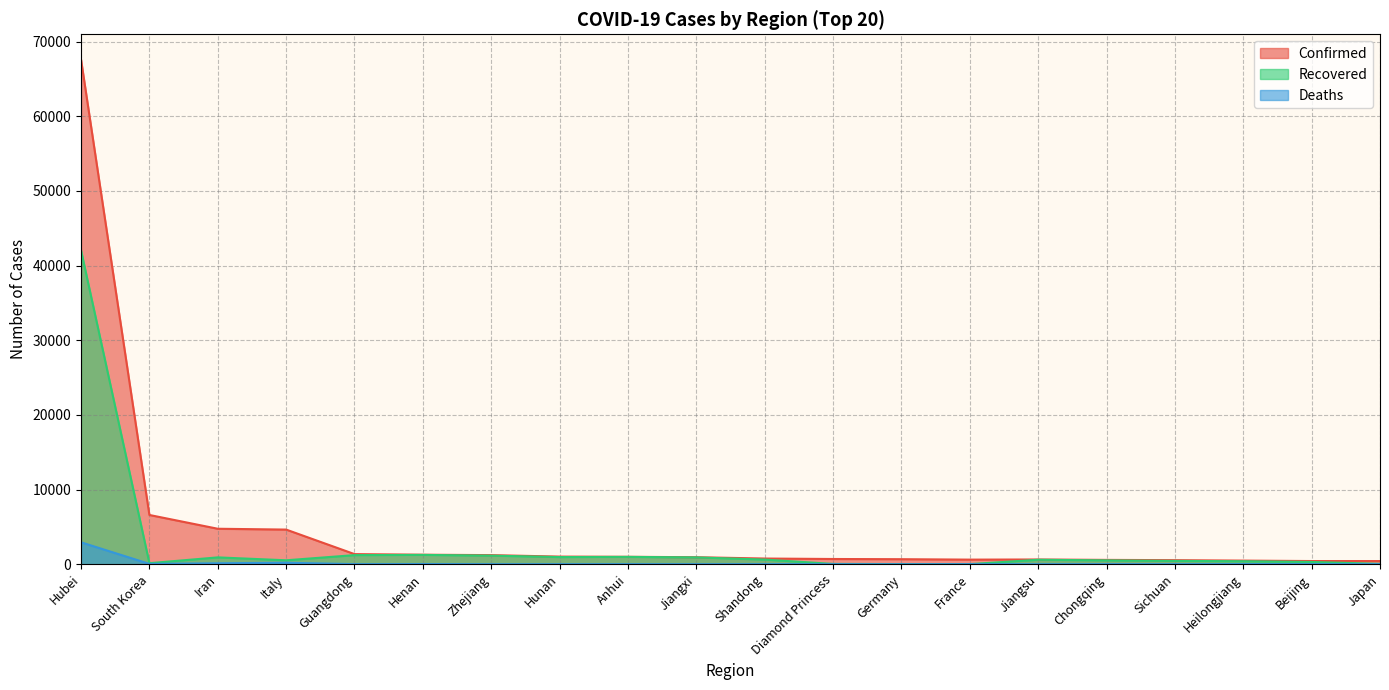

Which has a higher value, South Korea or France?

South Korea